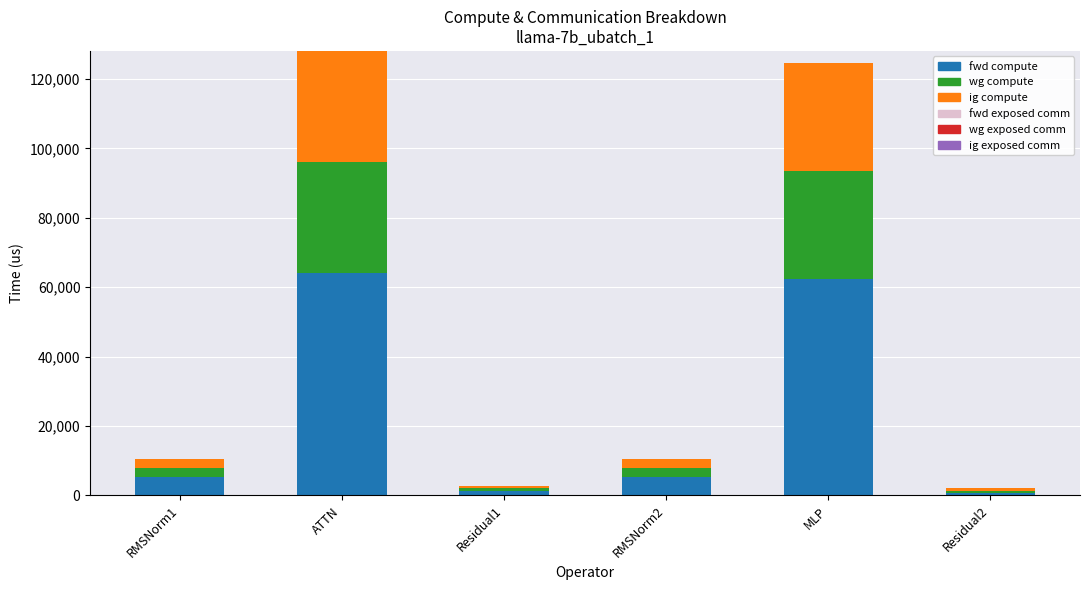

At which category is the sum across all series the highest?

ATTN